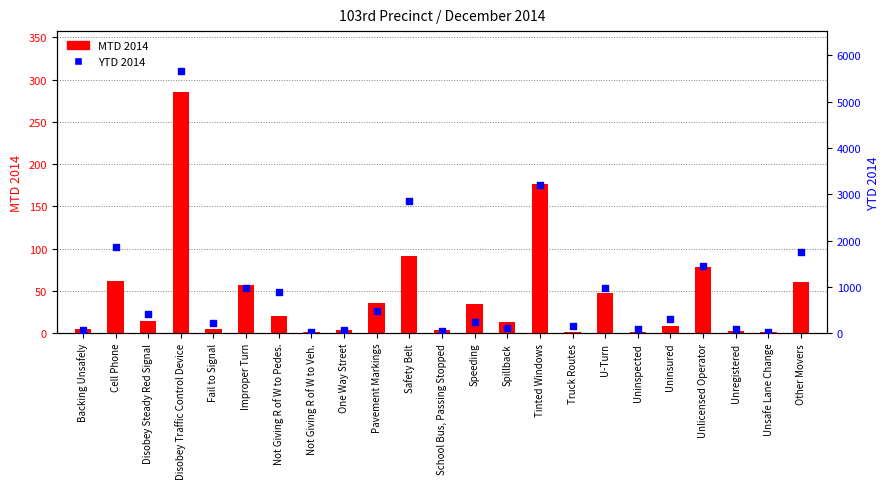

Is the value of MTD 2014 at Improper Turn greater than the value of YTD 2014 at One Way Street?

No